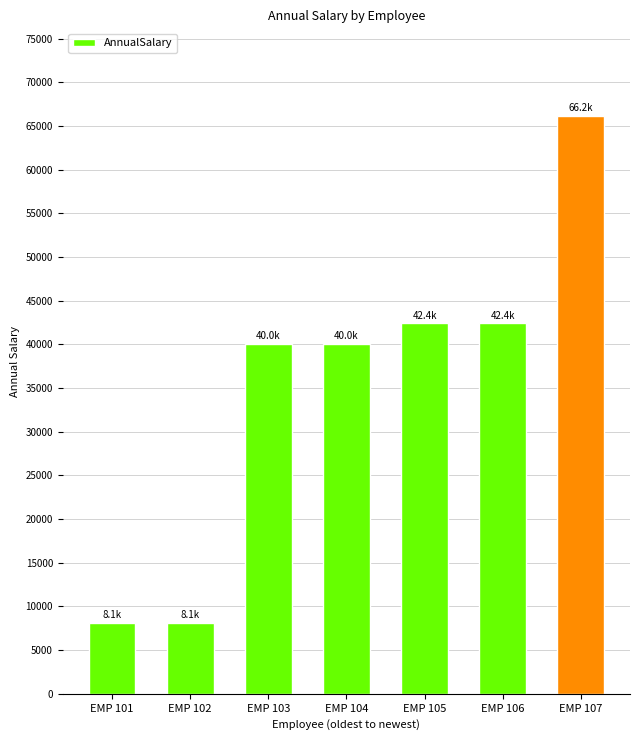

What is the change in value from EMP 101 to EMP 105?

+34294.0